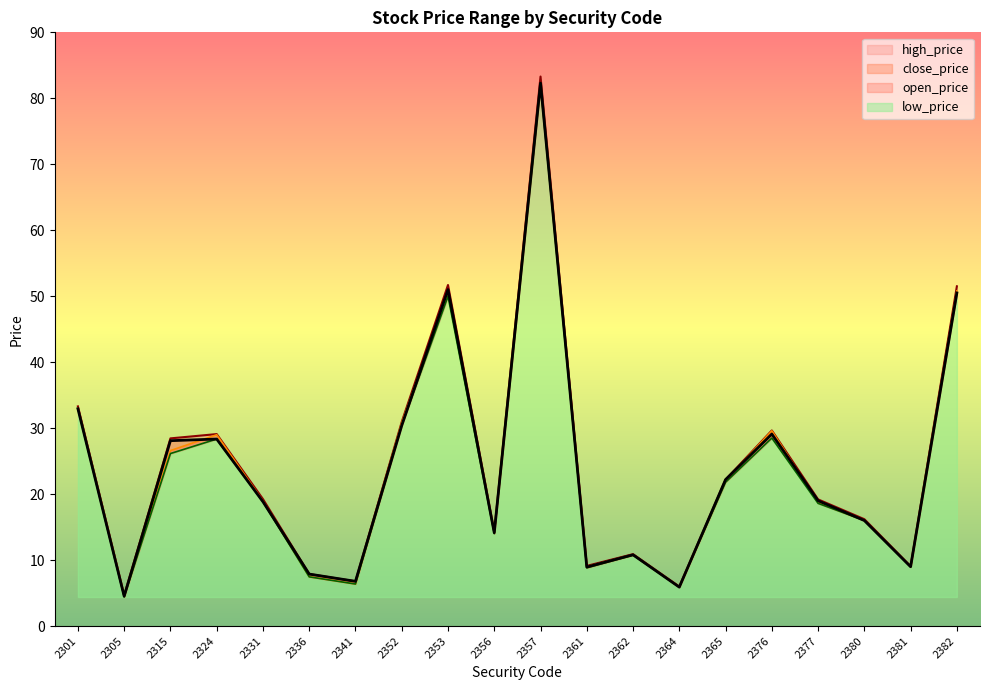

Where is the first local minimum for low_price?

2305